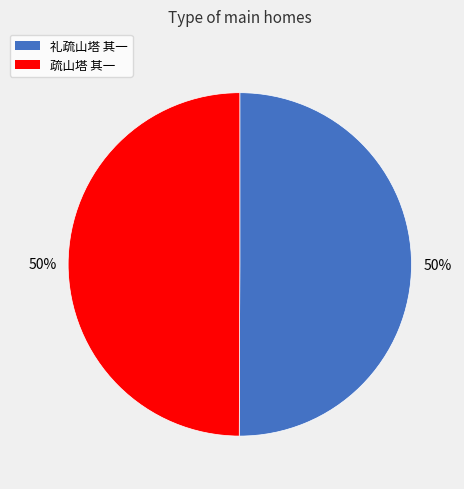

Approximately how many times larger is the value at 疏山塔 其一 compared to 礼疏山塔 其一?

1.0